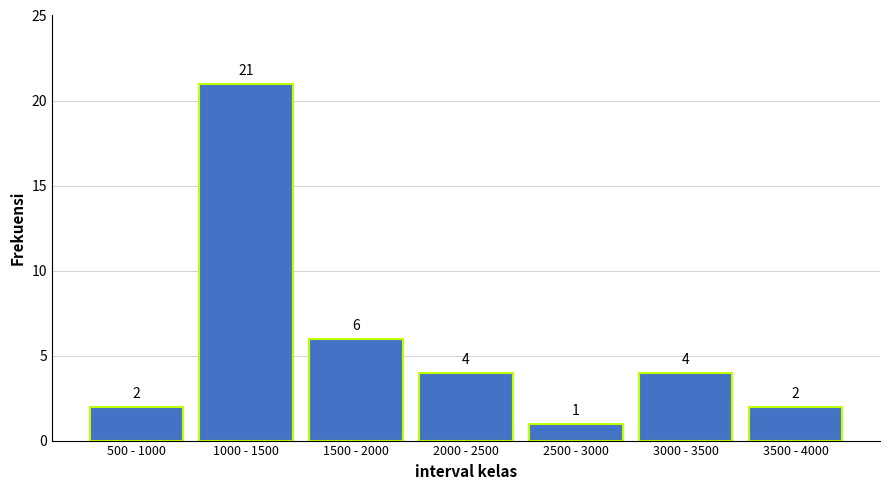

Reading left to right, what are all the values shown in this chart?

500 - 1000=2	1000 - 1500=21	1500 - 2000=6	2000 - 2500=4	2500 - 3000=1	3000 - 3500=4	3500 - 4000=2